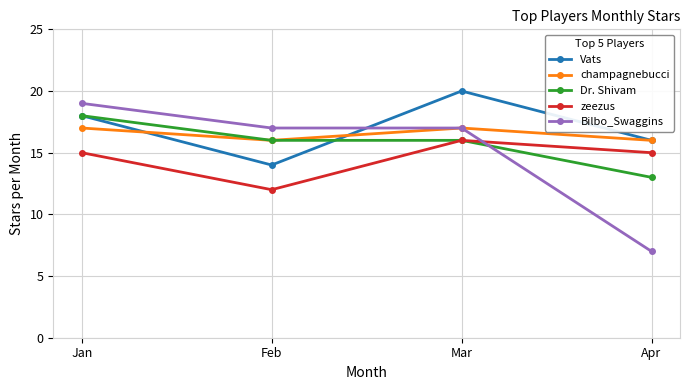

Where do Bilbo_Swaggins and Vats first cross each other?

Feb and Mar